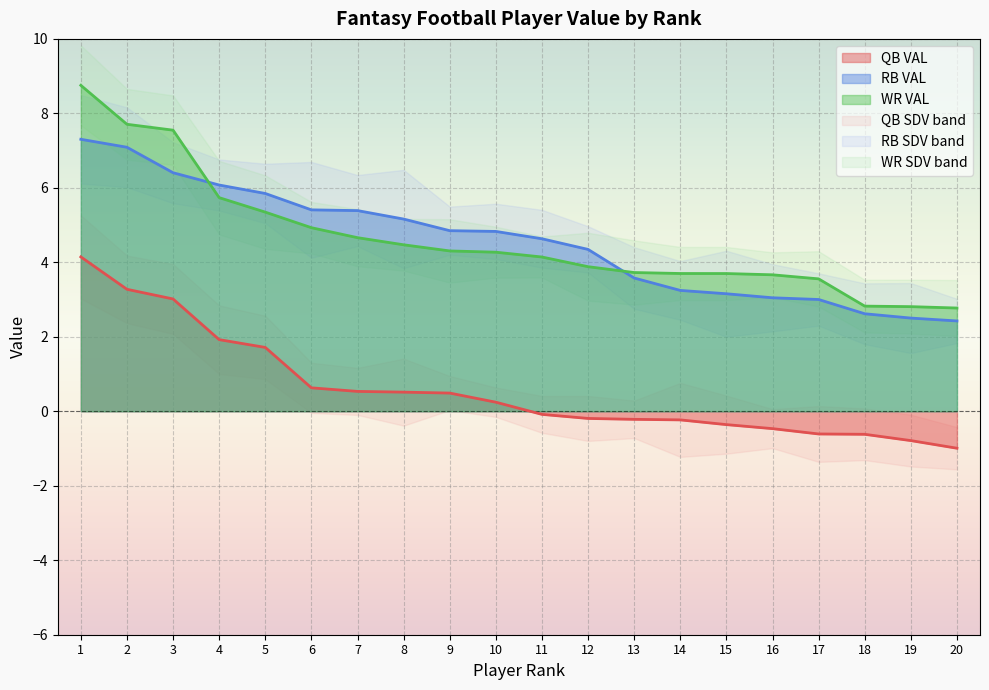

True or false: WR VAL and QB VAL cross at least once.

False